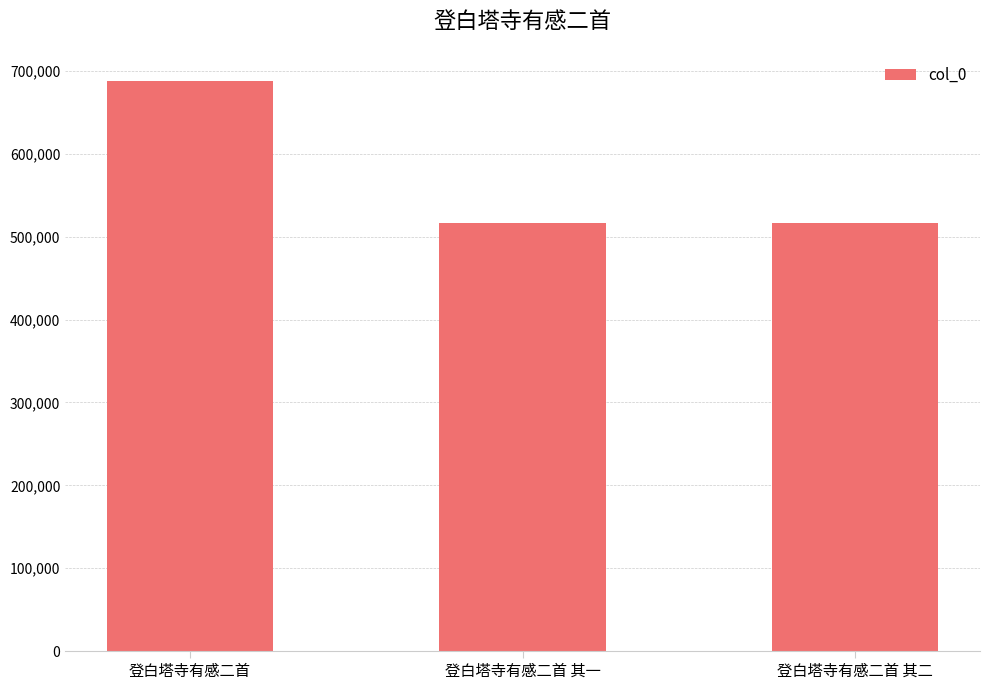

What value does the data have at 登白塔寺有感二首 其二?

516827